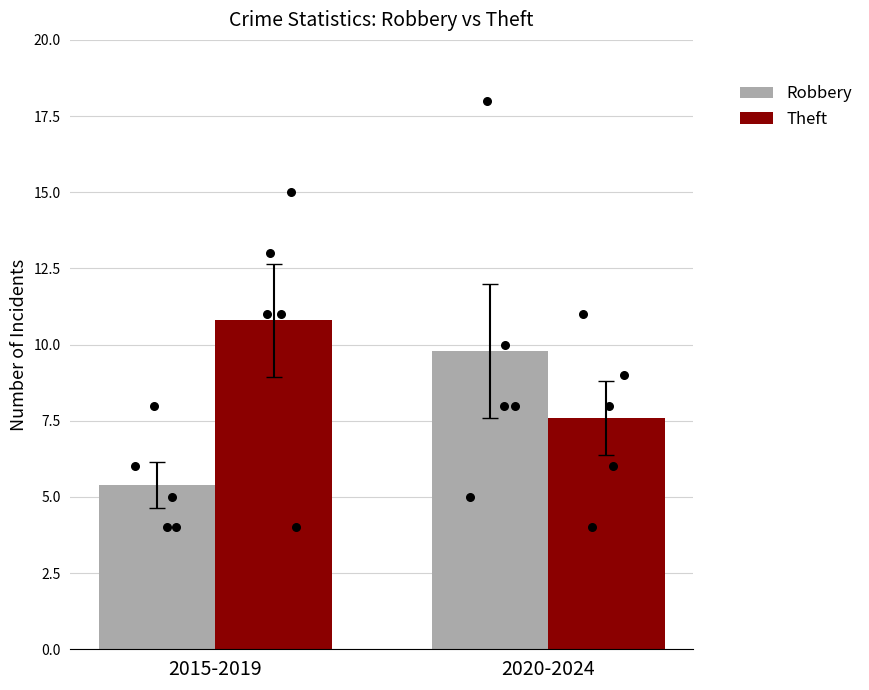

Which series reaches the maximum Y coordinate?

Theft